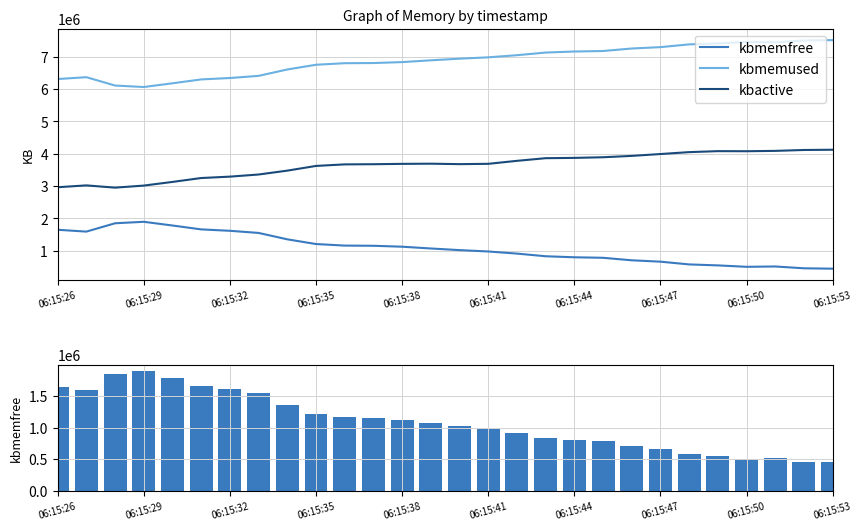

How many data points in kbmemfree are above 1072192?

13